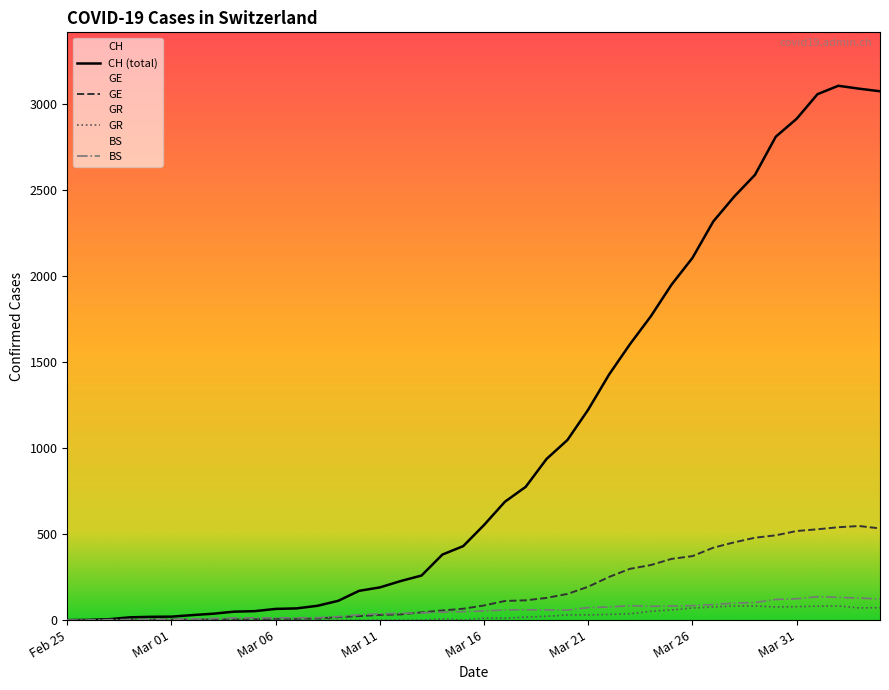

Does the chart have visible grid lines?

No